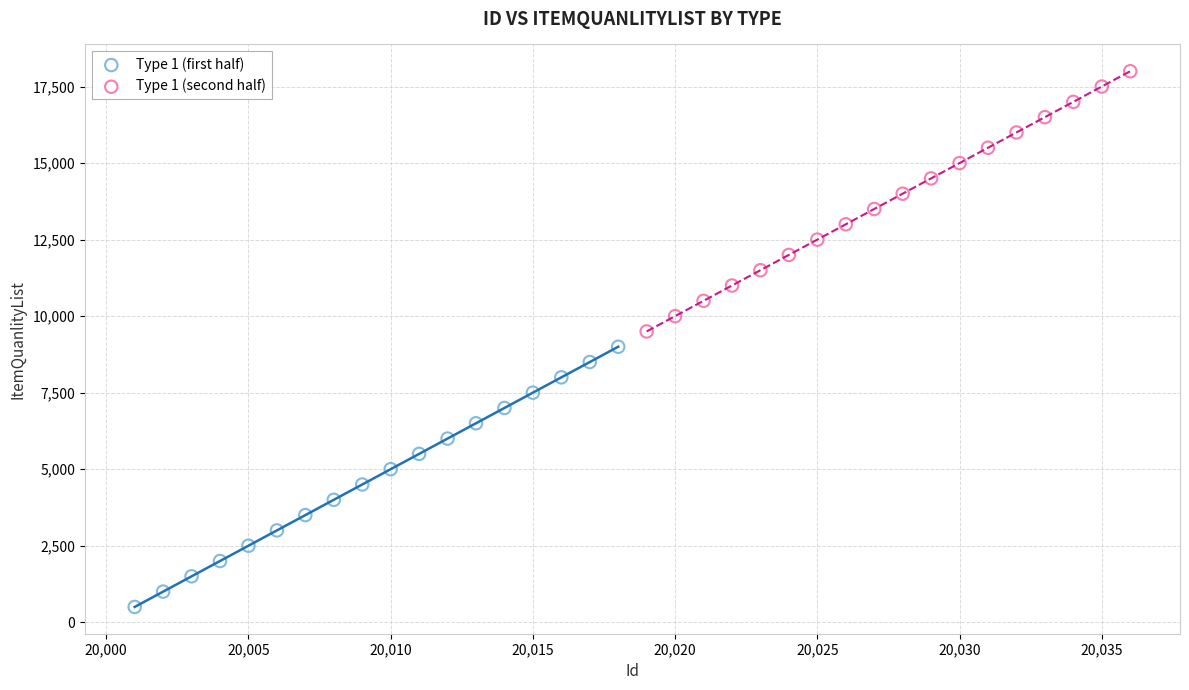

Which series contains the highest Y value?

Type 1 (second half)